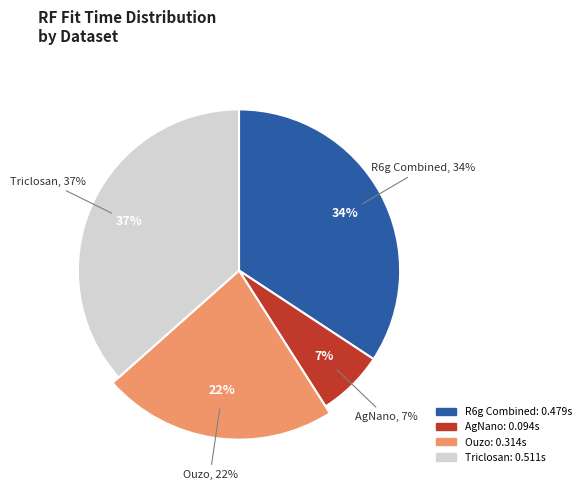

Does Ouzo Hadamard represent more than half of the total?

No